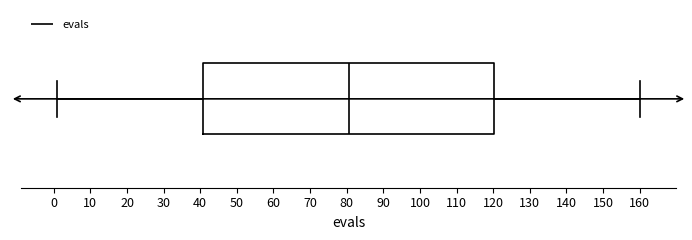

Transcribe this box plot: give where the median line is, the range the box spans, and where the two whiskers end, as read against the x-axis. The values are not printed on the chart, so give them approximately, as read against the axis.

median 81, box 41 to 120, whiskers 1 to 160